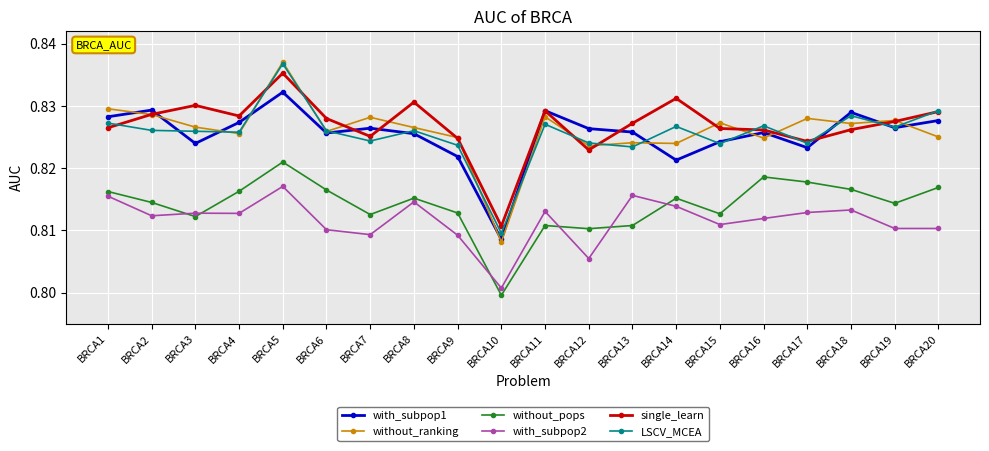

The value of LSCV_MCEA at BRCA9 is 0.5. True or false?

False